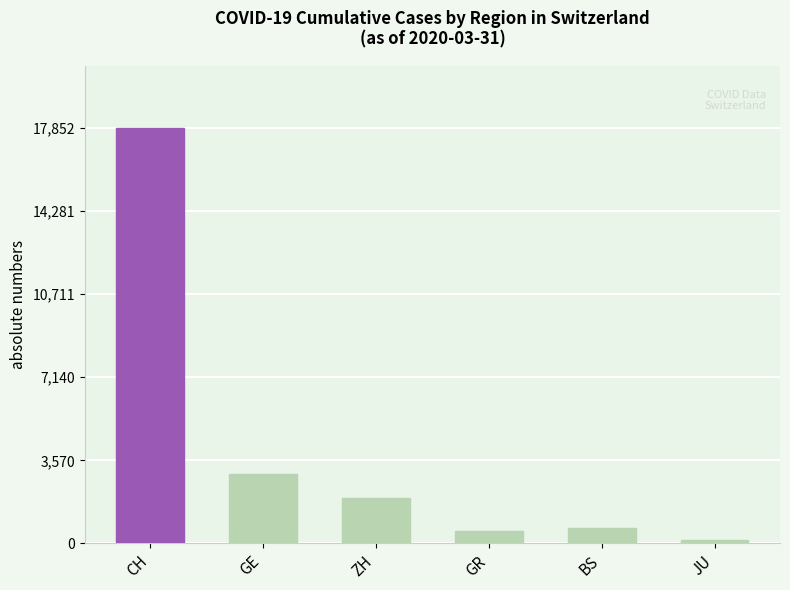

What is the sum of all values?

24112